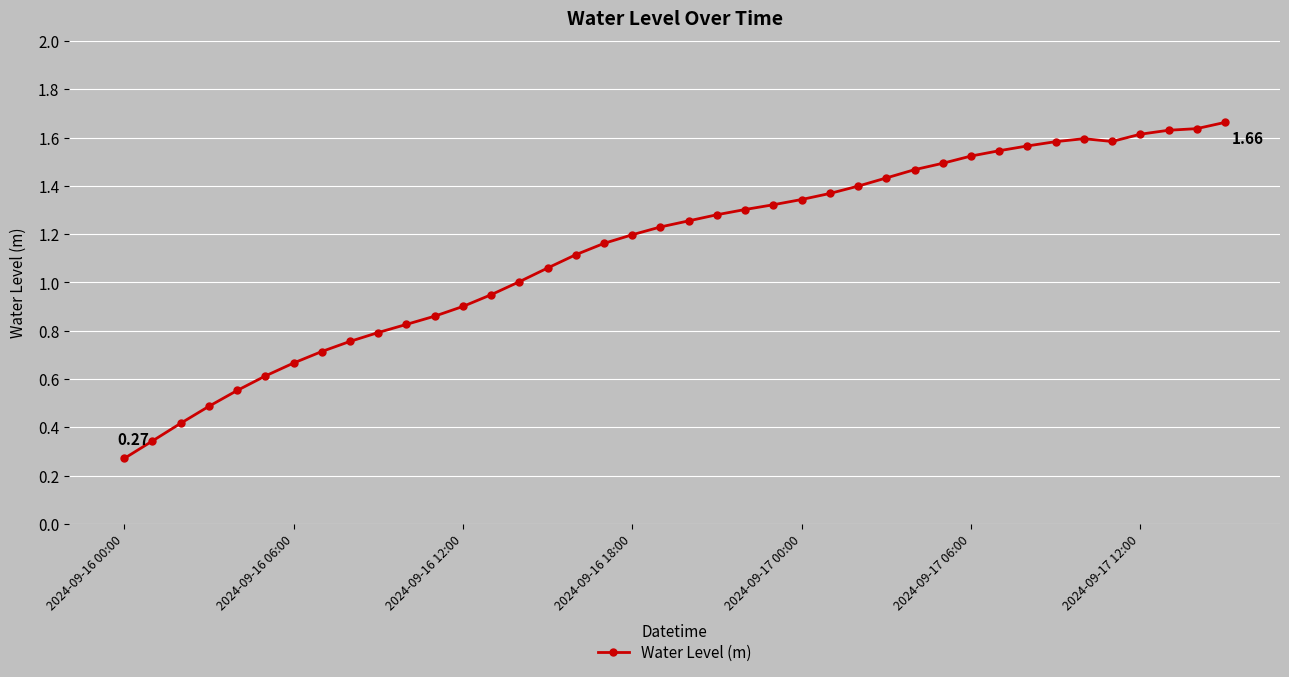

What is the sum of all values?

45.5